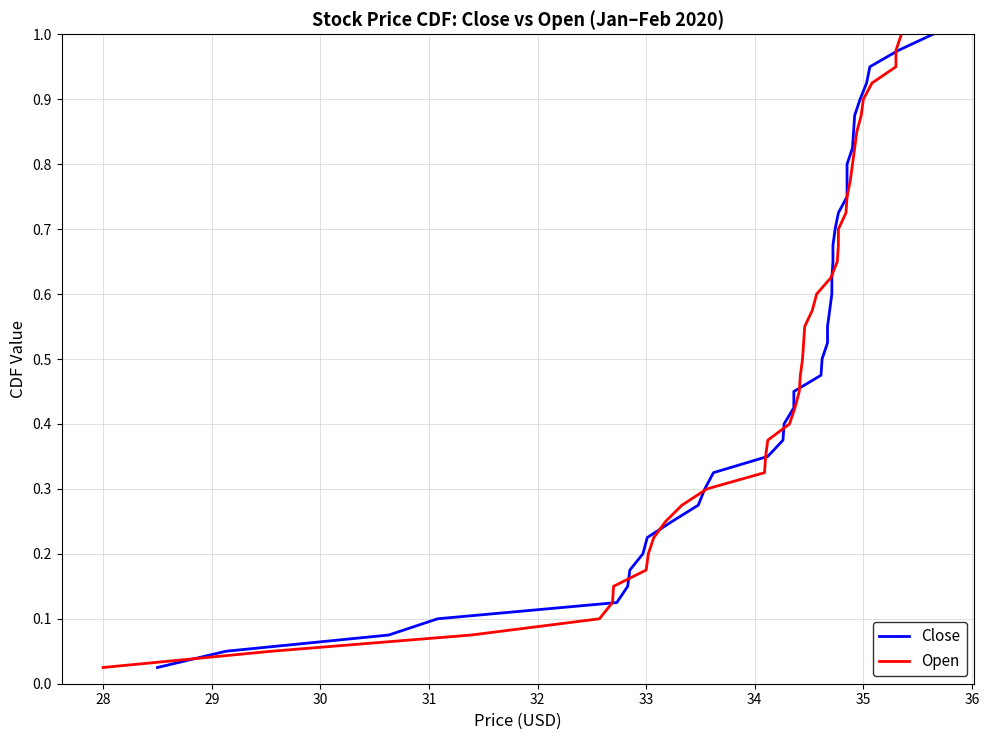

True or false: Open has a value of 0.1 at 19.

False